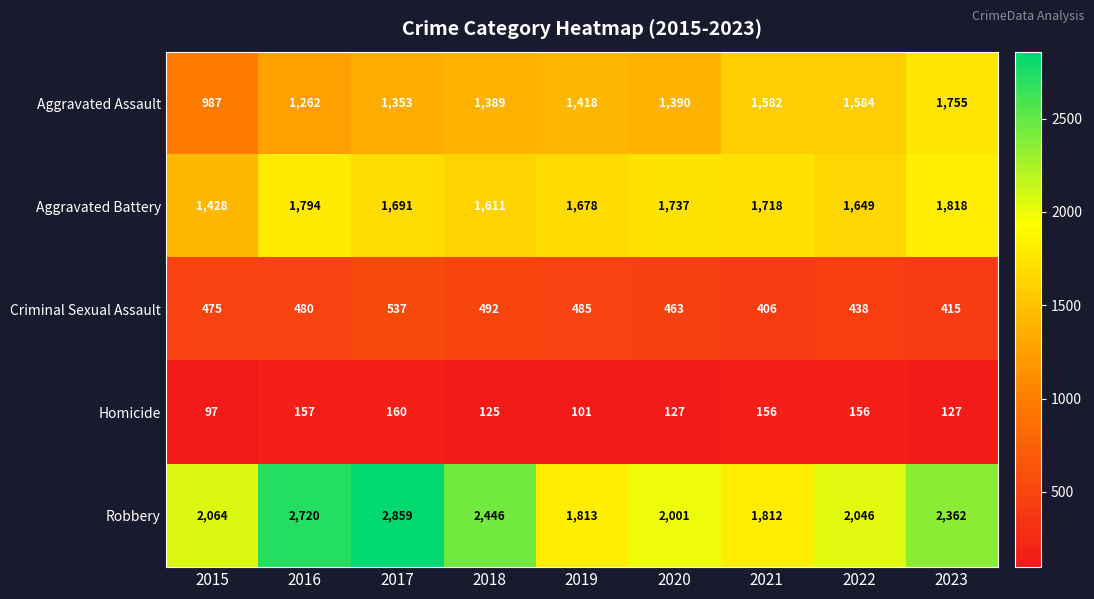

Rank the categories by Aggravated Battery value from highest to lowest.

2023, 2016, 2020, 2021, 2017, 2019, 2022, 2018, 2015